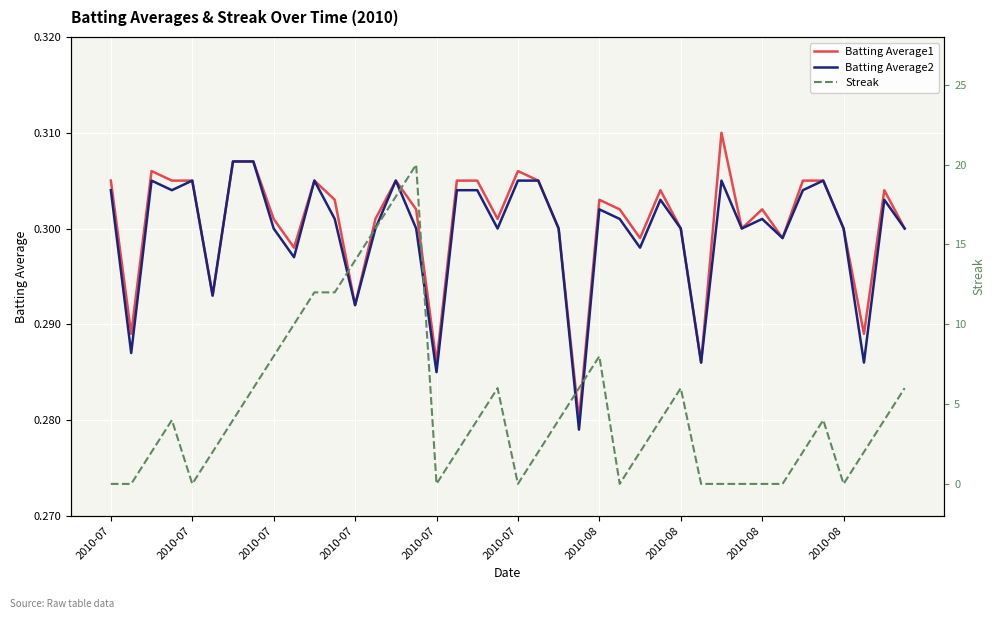

At which category is the sum across all series the highest?

15